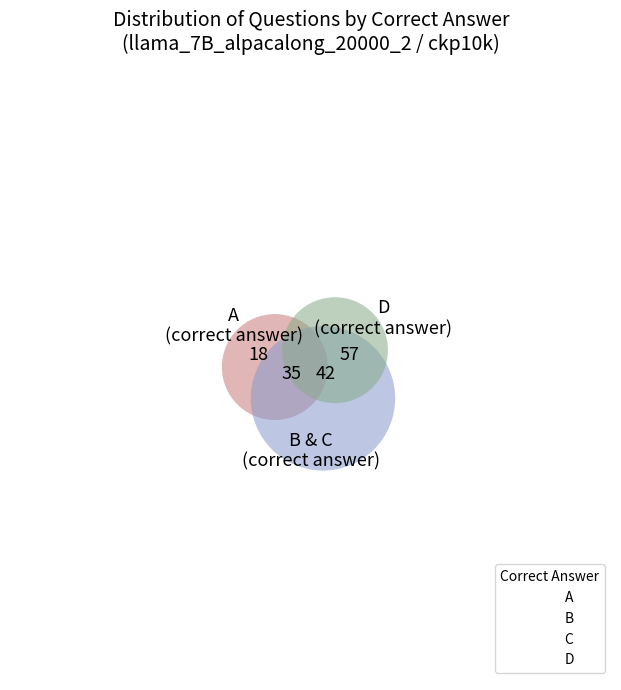

To the nearest percent, what is the difference between the B and A slice percentages?

9%